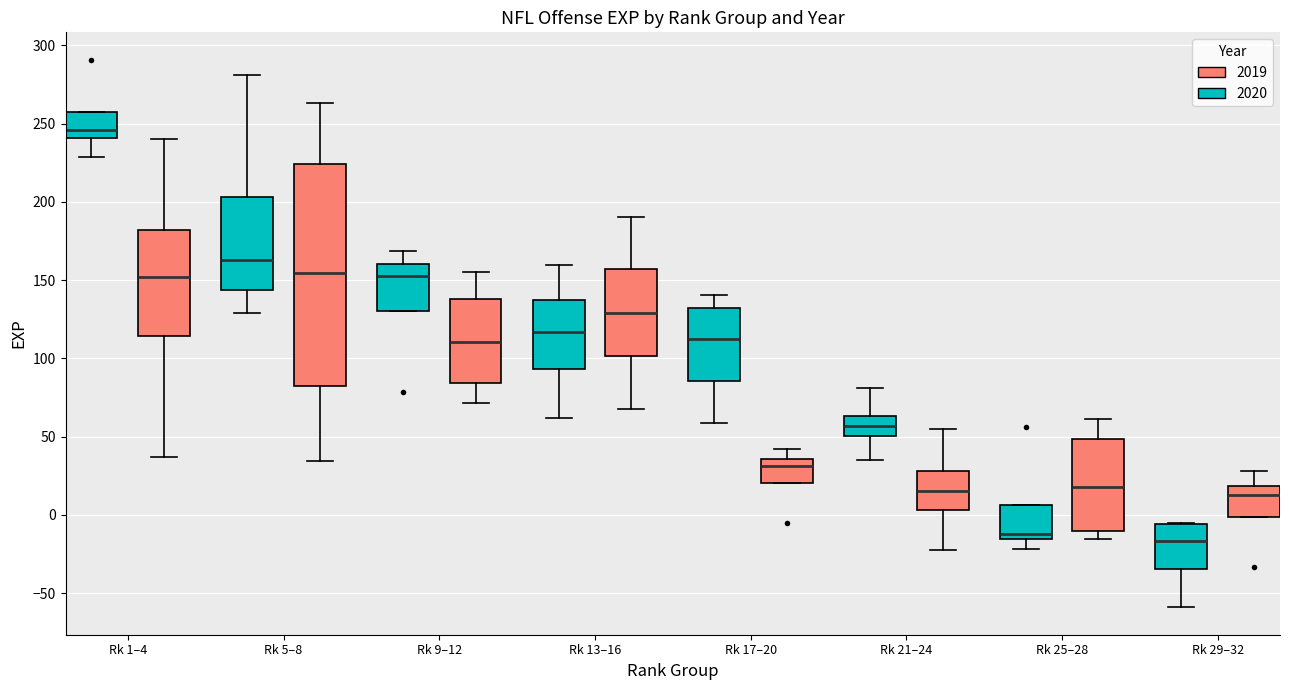

Reading left to right, read every box against the y-axis: the position of its median line, the range the box covers, and the ends of its whiskers. The values are not printed on the chart, so give them approximately, as read against the axis.

Rk 1–4 (2020): median 245, box 240 to 255, whiskers 230 to 255
Rk 1–4 (2019): median 150, box 115 to 180, whiskers 35 to 240
Rk 5–8 (2020): median 165, box 145 to 205, whiskers 130 to 280
Rk 5–8 (2019): median 155, box 80 to 225, whiskers 35 to 265
Rk 9–12 (2020): median 155, box 130 to 160, whiskers 130 to 170
Rk 9–12 (2019): median 110, box 85 to 140, whiskers 70 to 155
Rk 13–16 (2020): median 115, box 95 to 135, whiskers 60 to 160
Rk 13–16 (2019): median 130, box 100 to 155, whiskers 70 to 190
Rk 17–20 (2020): median 110, box 85 to 130, whiskers 60 to 140
Rk 17–20 (2019): median 30, box 20 to 35, whiskers 20 to 40
Rk 21–24 (2020): median 55, box 50 to 65, whiskers 35 to 80
Rk 21–24 (2019): median 15, box 5 to 30, whiskers -20 to 55
Rk 25–28 (2020): median -10, box -15 to 5, whiskers -20 to 5
Rk 25–28 (2019): median 20, box -10 to 50, whiskers -15 to 60
Rk 29–32 (2020): median -15, box -35 to -5, whiskers -60 to -5
Rk 29–32 (2019): median 15, box 0 to 20, whiskers 0 to 30